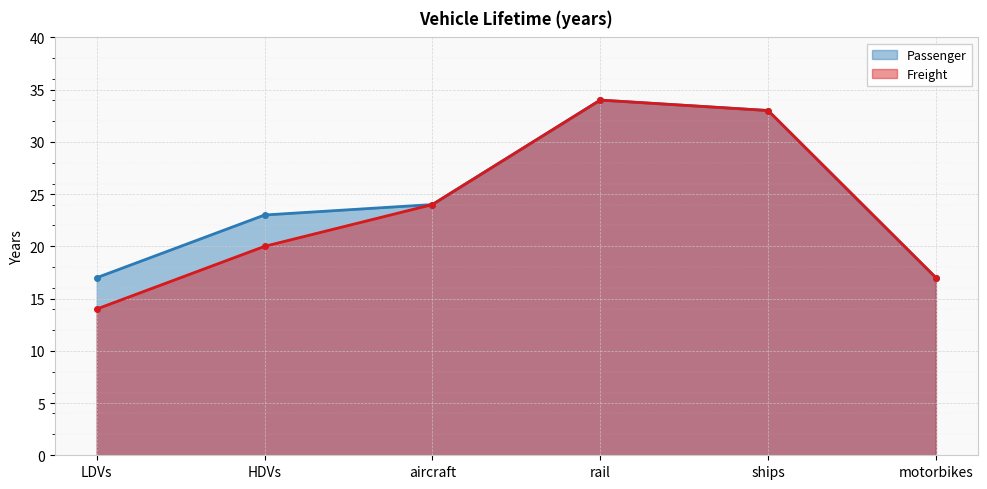

List the series in order of their overall mean, highest first.

Passenger, Freight